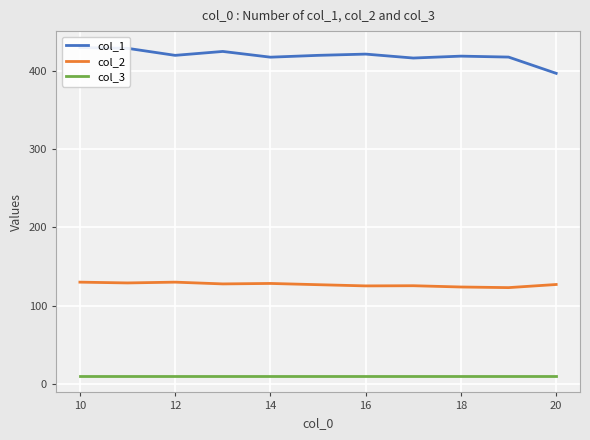

Reading left to right, transcribe all the data shown in this chart.

col_1: 430.0	429.0	420.0	425.0	417.7	420.0	421.6	416.6	419.0	417.8	397.0
col_2: 130.0	129.0	130.0	127.8	128.3	126.8	125.2	125.4	123.8	123.0	127.0
col_3: 10.0	10.0	10.0	10.0	10.0	10.0	10.0	10.0	10.0	10.0	10.0